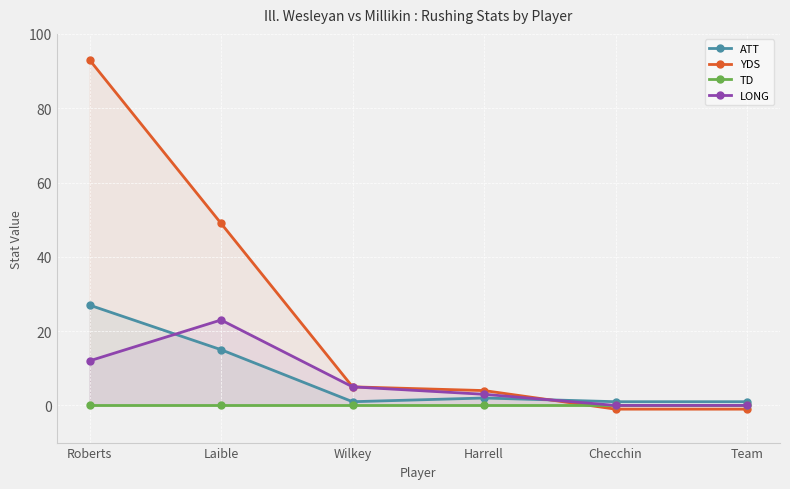

Reading left to right, extract all data points from this chart.

ATT: 27	15	1	2	1	1
YDS: 93	49	5	4	-1	-1
TD: 0	0	0	0	0	0
LONG: 12	23	5	3	0	0